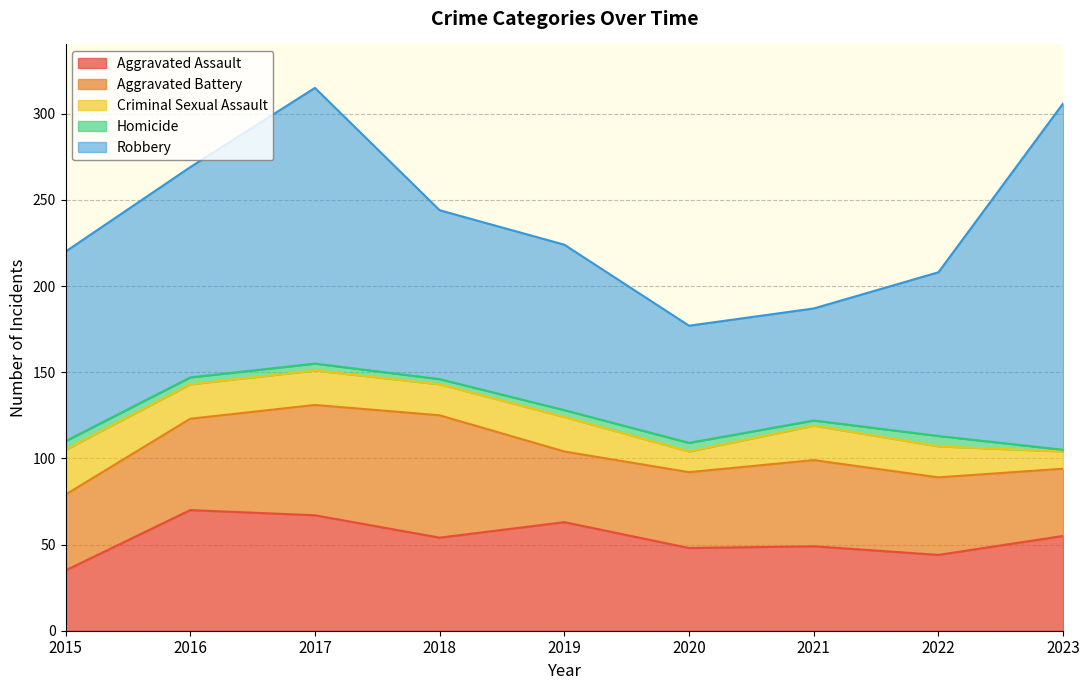

What is the difference between the maximum and minimum values in the Robbery series?

136